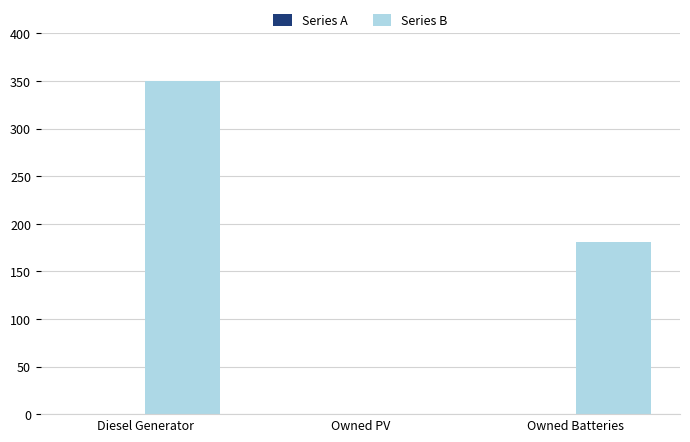

What is the maximum value shown in the chart?

350